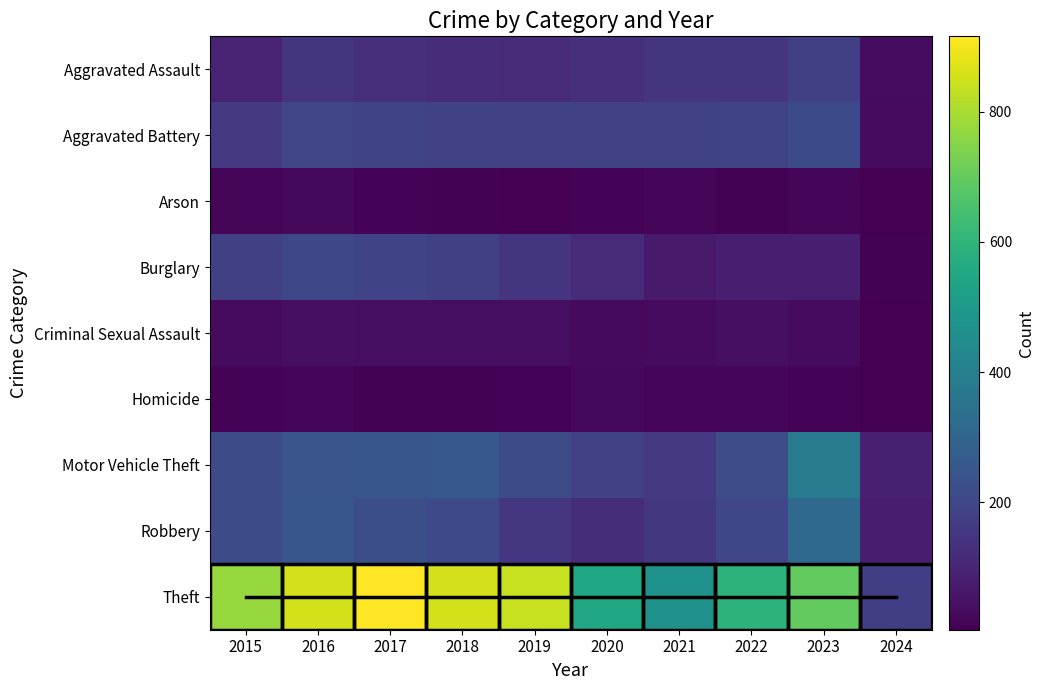

Which category has the highest value in the Theft series?

2017